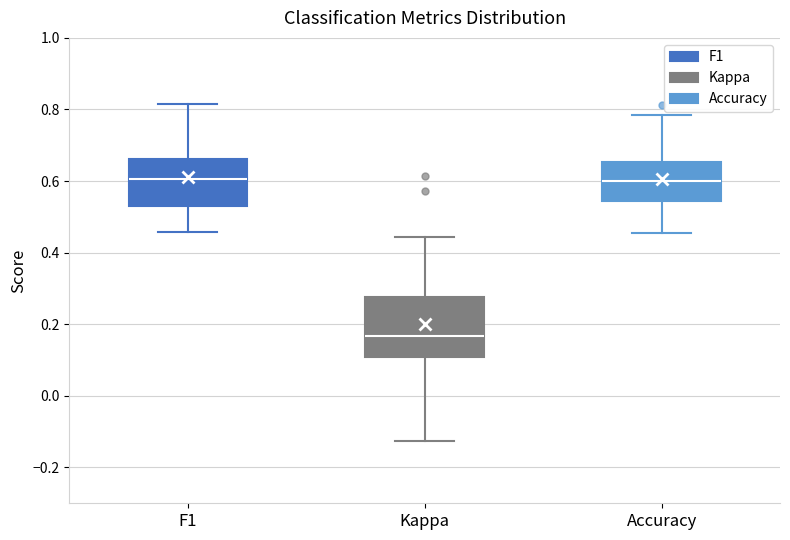

Reading left to right, transcribe this box plot: for each box, give where its median line is, the range the box spans, and where its two whiskers end, as read against the y-axis. The values are not printed on the chart, so give them approximately, as read against the axis.

F1: median 0.60, box 0.52 to 0.66, whiskers 0.46 to 0.82
Kappa: median 0.16, box 0.10 to 0.28, whiskers -0.12 to 0.44
Accuracy: median 0.60, box 0.54 to 0.66, whiskers 0.46 to 0.78